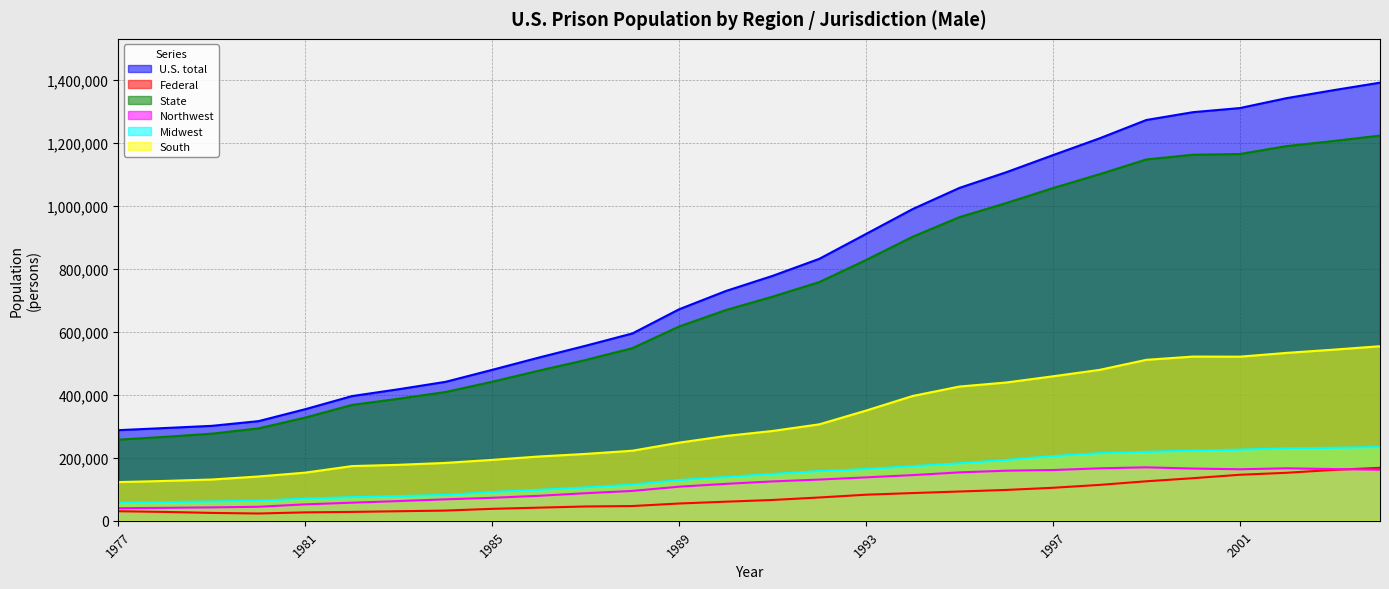

What is the minimum value for Midwest?

57973